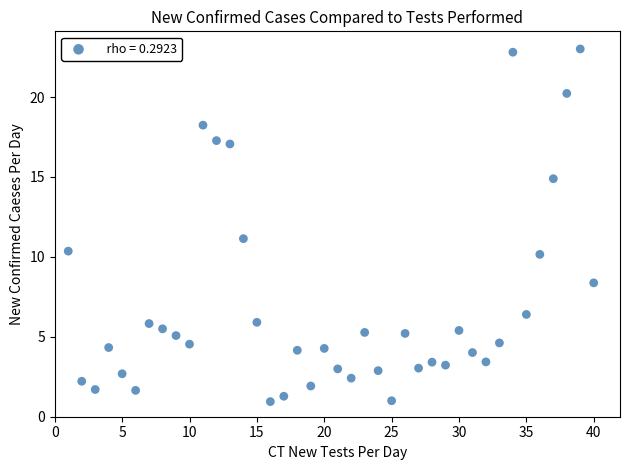

What is the range of Y values (max minus min)?

22.1